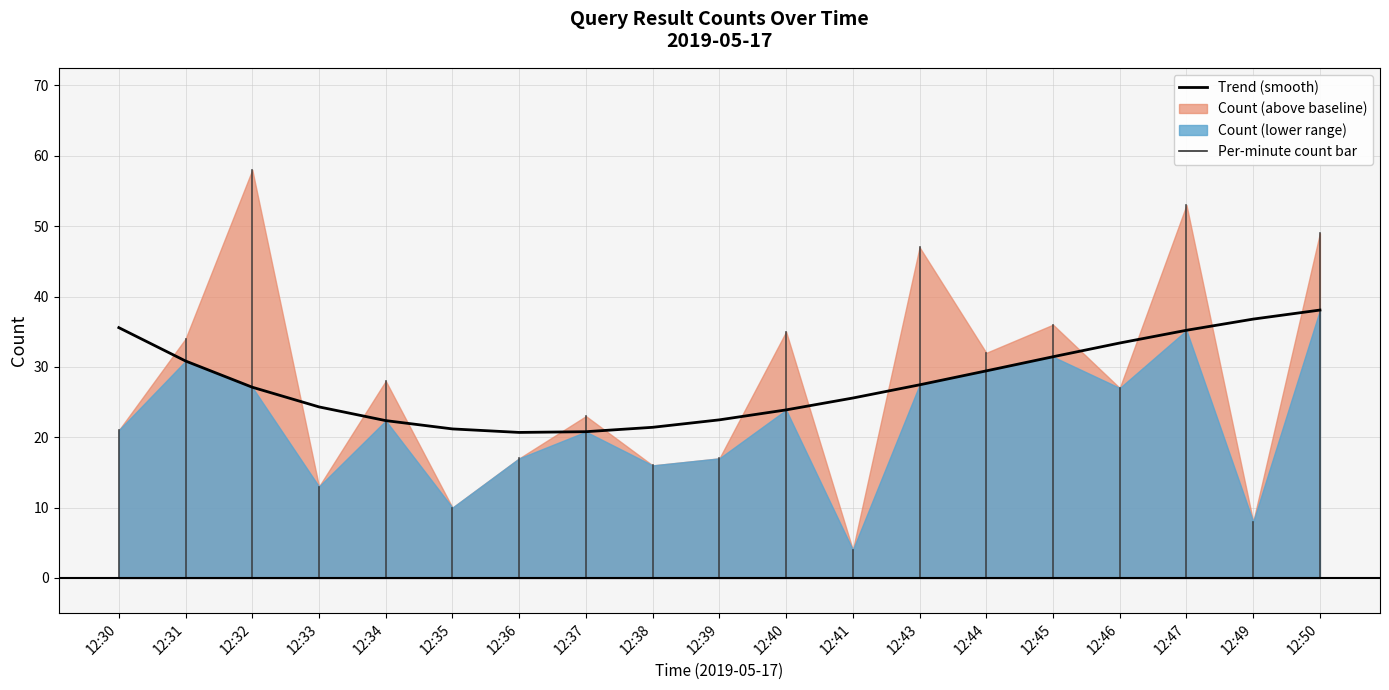

What is the ratio of the value at 12:31 to the value at 12:47?

0.9